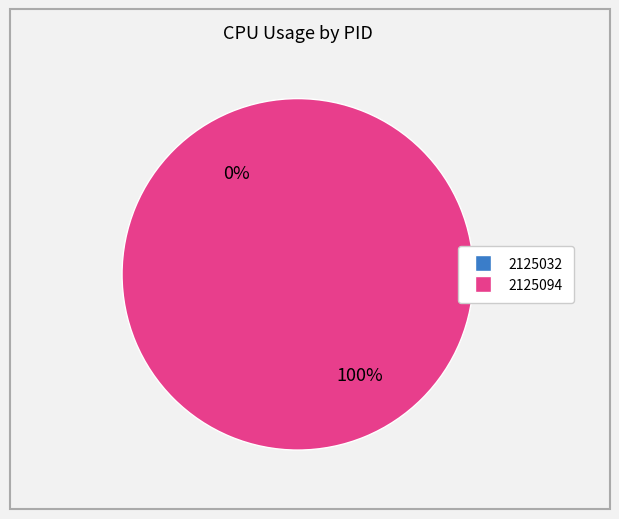

What is the total percentage of 2125094 and 2125032?

100.0%